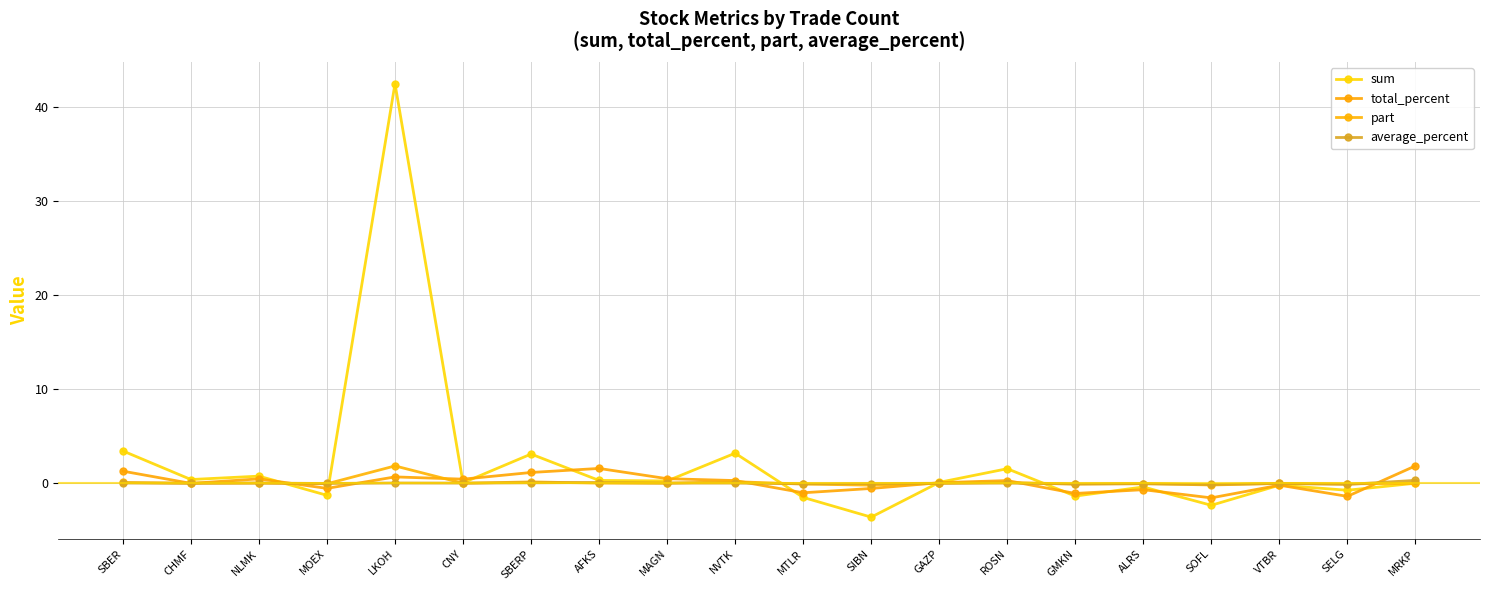

Reading left to right, list all the values displayed in this chart.

sum: SBER=3.4	CHMF=0.4	NLMK=0.8	MOEX=-1.3	LKOH=42.5	CNY=0.1	SBERP=3.1	AFKS=0.3	MAGN=0.2	NVTK=3.2	MTLR=-1.5	SIBN=-3.6	GAZP=0.1	ROSN=1.6	GMKN=-1.4	ALRS=-0.4	SOFL=-2.3	VTBR=-0.2	SELG=-0.7	MRKP=0.0
total_percent: SBER=1.3	CHMF=-0.0	NLMK=0.5	MOEX=-0.5	LKOH=0.7	CNY=0.4	SBERP=1.1	AFKS=1.6	MAGN=0.5	NVTK=0.3	MTLR=-1.0	SIBN=-0.6	GAZP=0.1	ROSN=0.3	GMKN=-1.1	ALRS=-0.7	SOFL=-1.6	VTBR=-0.2	SELG=-1.4	MRKP=1.9
part: SBER=0.1	CHMF=0.0	NLMK=0.0	MOEX=-0.1	LKOH=1.8	CNY=0.0	SBERP=0.1	AFKS=0.0	MAGN=0.0	NVTK=0.2	MTLR=-0.1	SIBN=-0.2	GAZP=0.0	ROSN=0.1	GMKN=-0.1	ALRS=-0.0	SOFL=-0.2	VTBR=-0.0	SELG=-0.1	MRKP=0.0
average_percent: SBER=0.0	CHMF=0.0	NLMK=0.0	MOEX=-0.0	LKOH=0.0	CNY=0.0	SBERP=0.1	AFKS=0.1	MAGN=0.0	NVTK=0.0	MTLR=-0.1	SIBN=-0.0	GAZP=0.0	ROSN=0.0	GMKN=-0.1	ALRS=-0.1	SOFL=-0.1	VTBR=-0.0	SELG=-0.1	MRKP=0.3